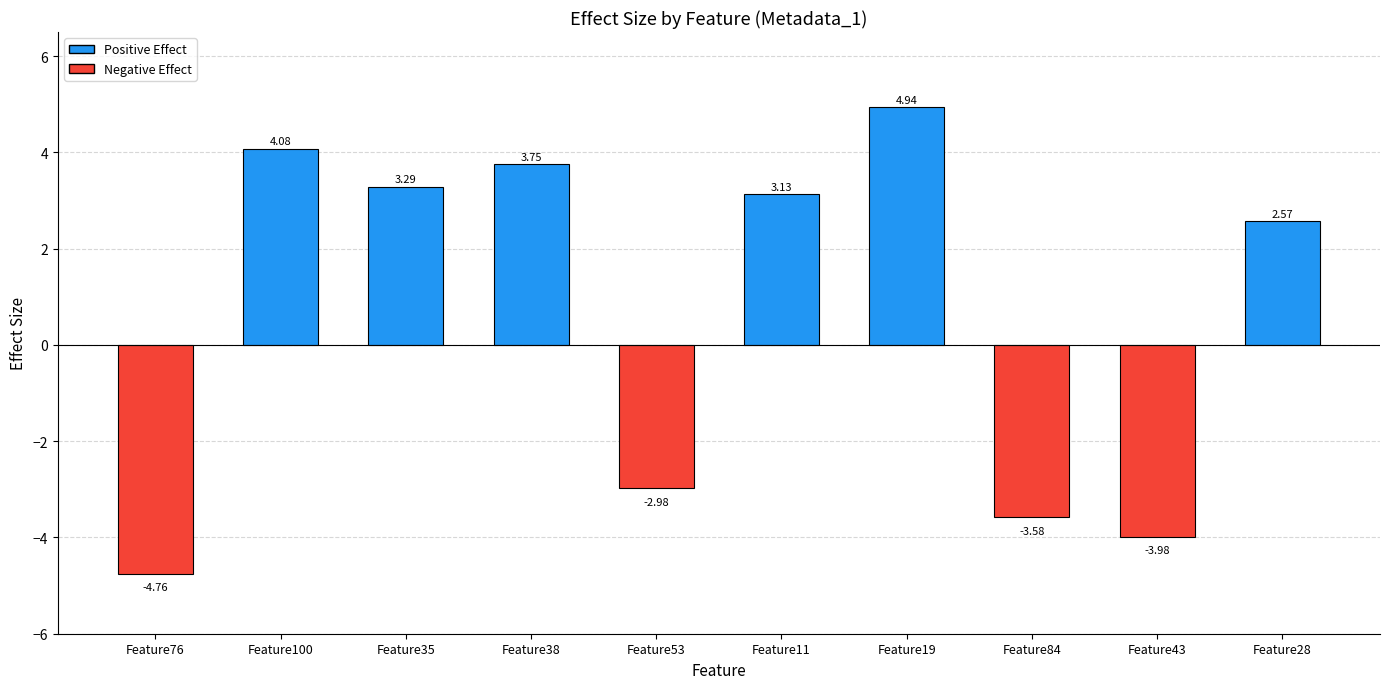

What is the average value?

0.6